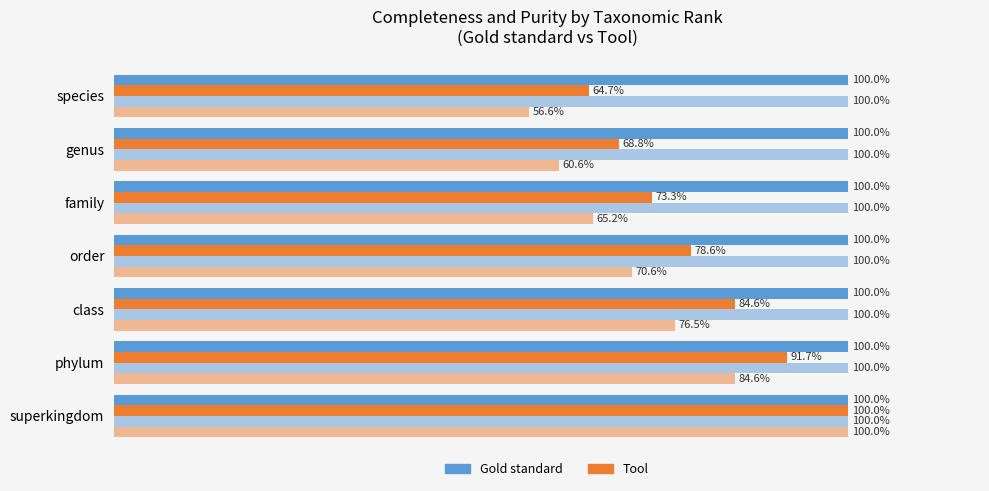

The Completeness (Tool) series shows 0.2 at species. True or false?

False